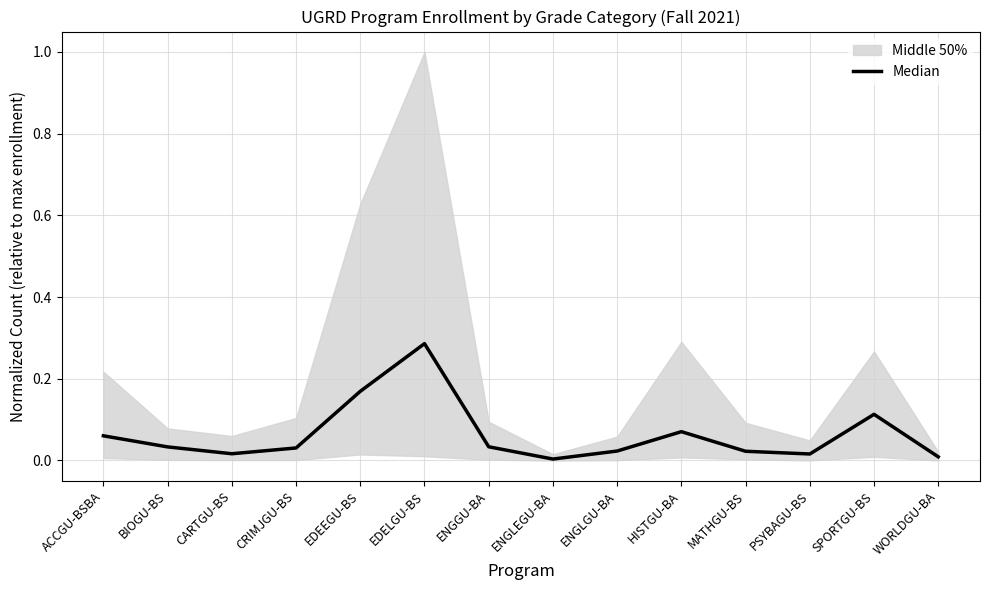

What is the difference between the second highest and minimum values?

0.2